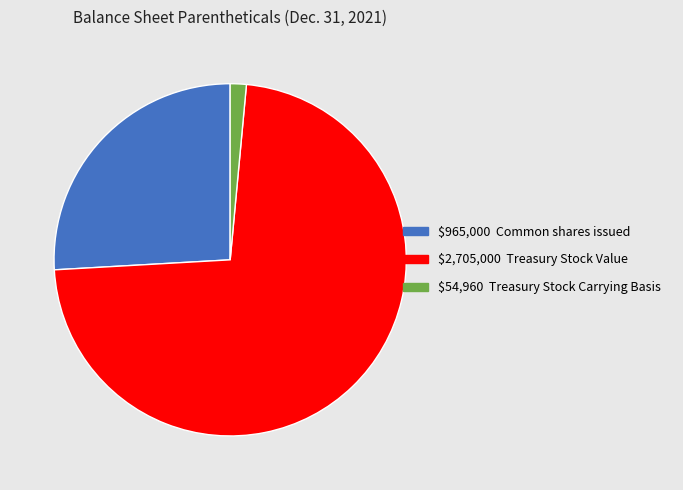

Which category accounts for the majority?

$2,705,000 Treasury Stock Value